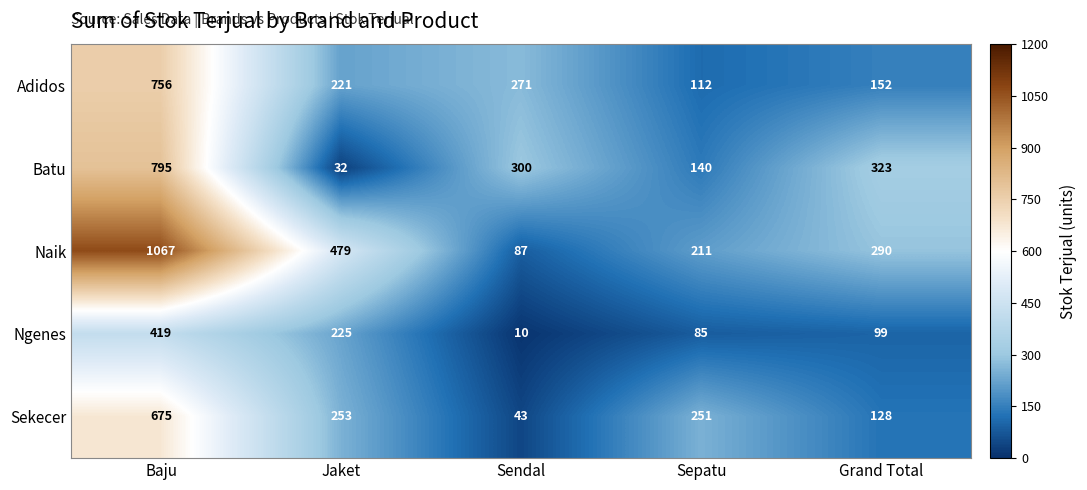

What is the average value of the Naik series?

427